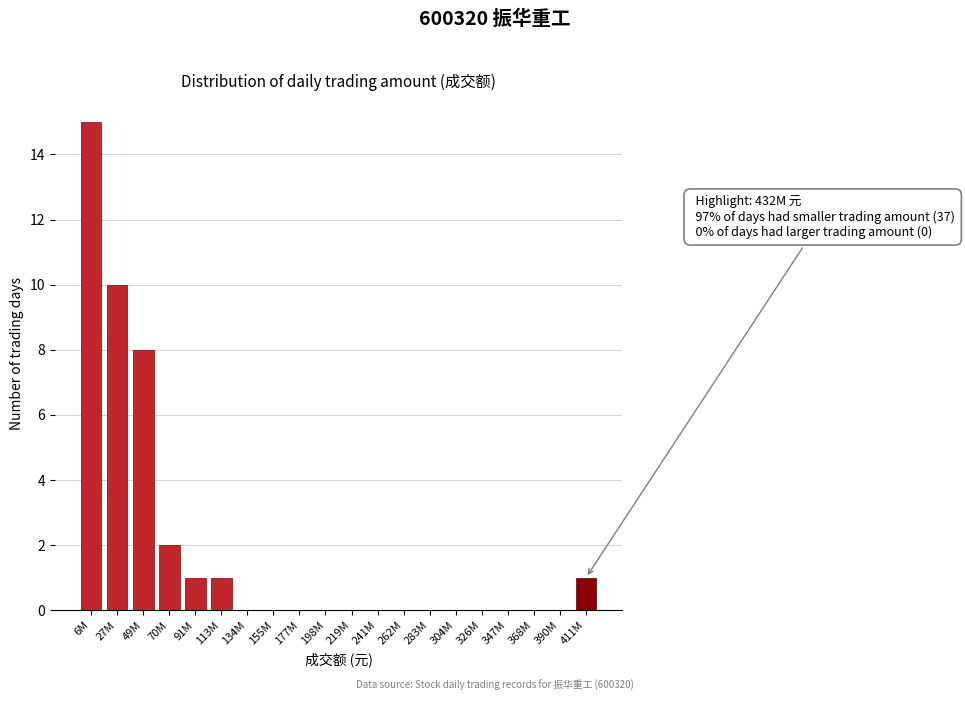

Reading right to left, list all the values displayed in this chart.

411M=1	390M=0	368M=0	347M=0	326M=0	304M=0	283M=0	262M=0	241M=0	219M=0	198M=0	177M=0	155M=0	134M=0	113M=1	91M=1	70M=2	49M=8	27M=10	6M=15